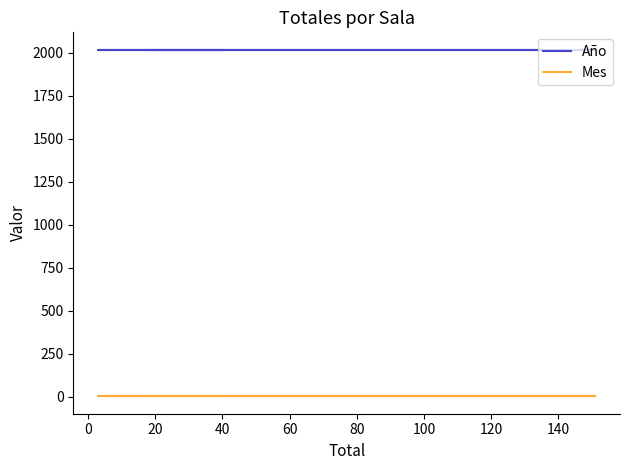

What is the value of the Mes point at the 3rd from the left?

2